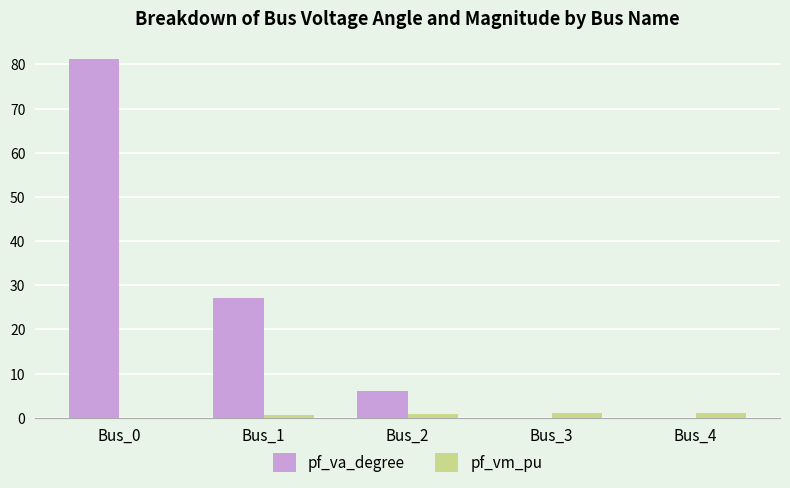

The value of pf_va_degree at Bus_3 is -0.0. True or false?

True